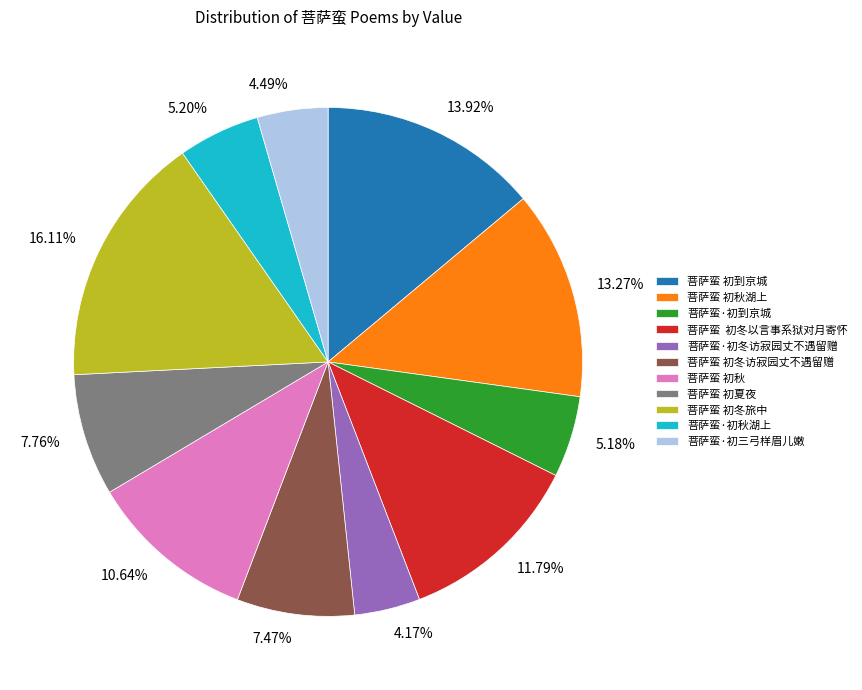

Which category has the biggest portion of the pie?

菩萨蛮 初冬旅中